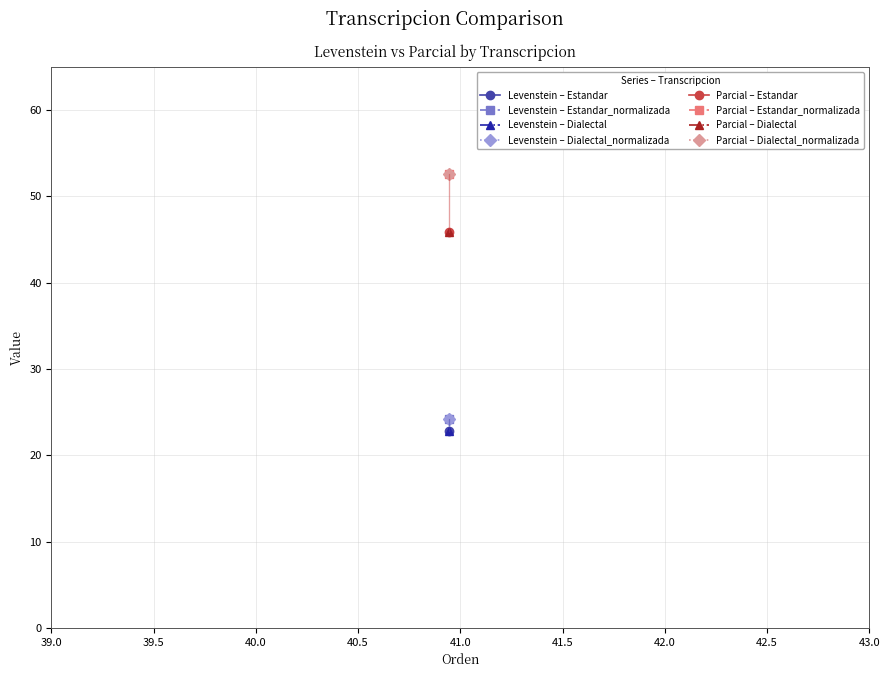

Between Estandar and Dialectal_normalizada, which series saw the biggest shift?

Levenstein